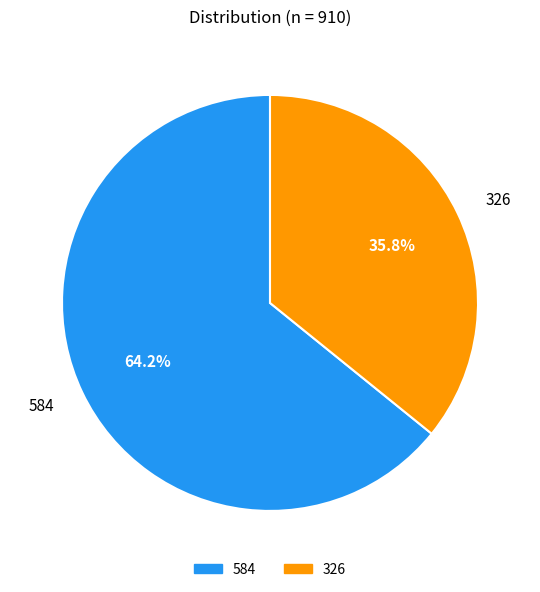

True or false: 326 accounts for 28% of the total.

False